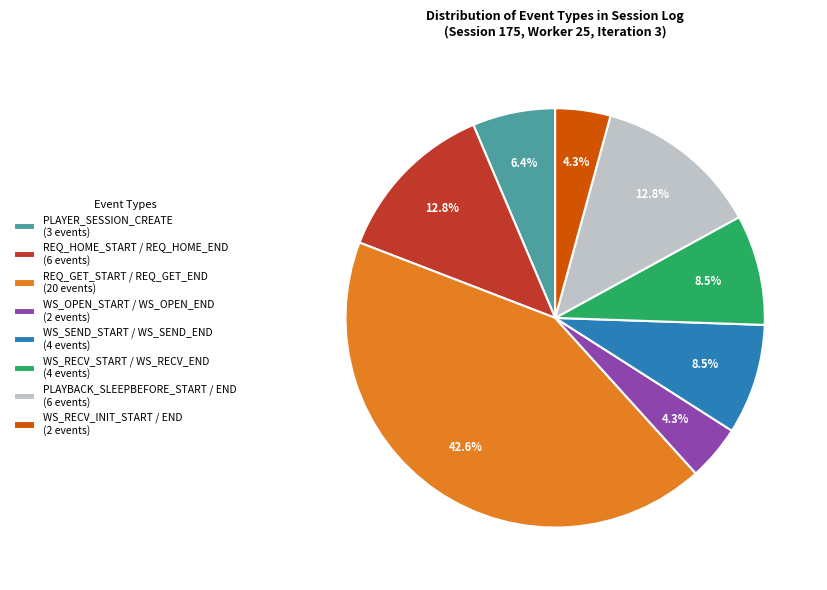

To the nearest percent, what is the difference between the largest and smallest slice percentages?

38%